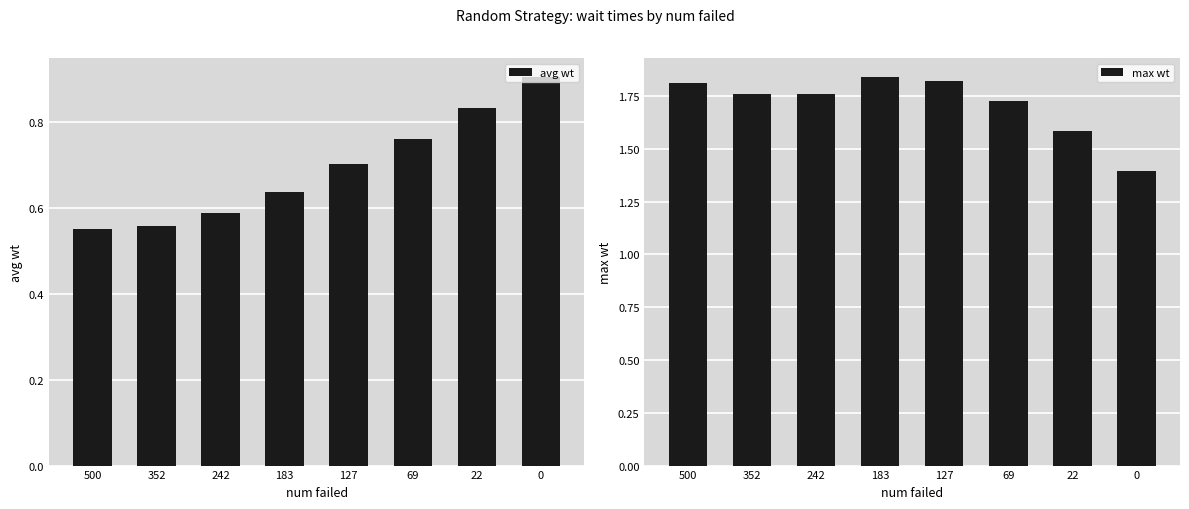

How many bars are there in total?

16